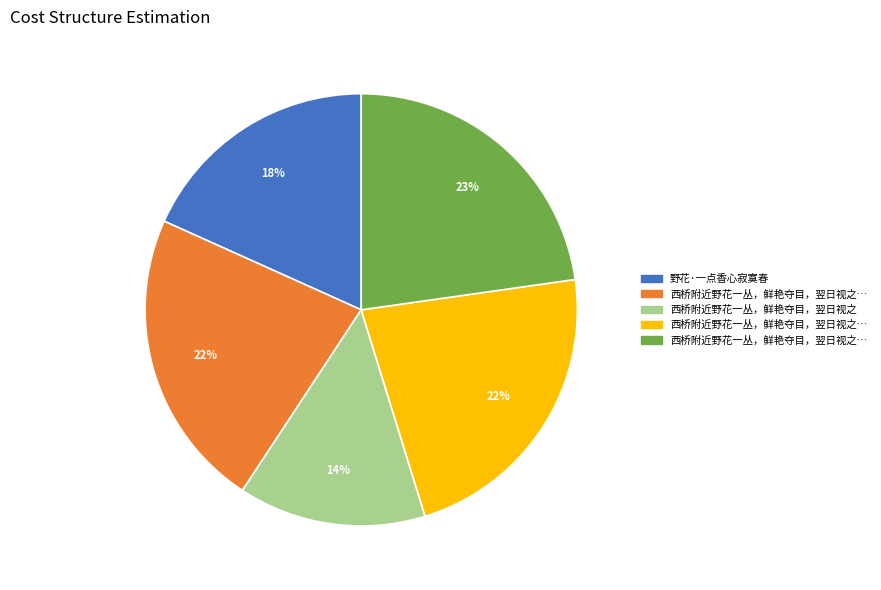

Count the number of slices in the pie.

5